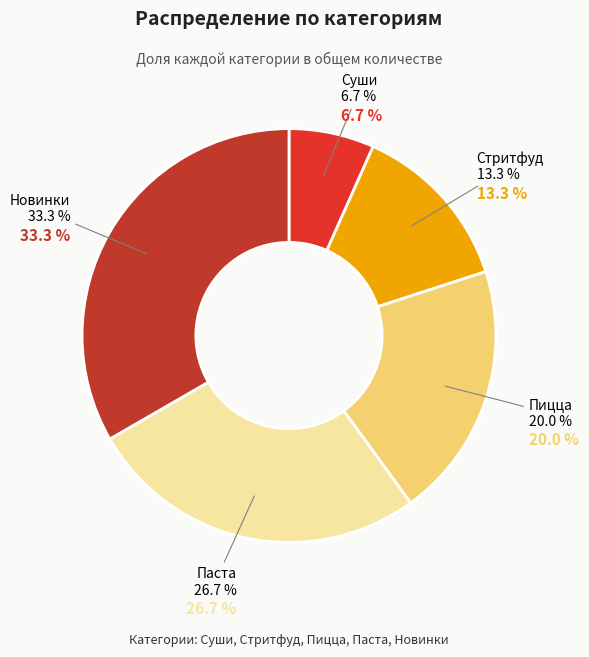

To the nearest percent, what is the combined percentage of Паста and Стритфуд?

40%